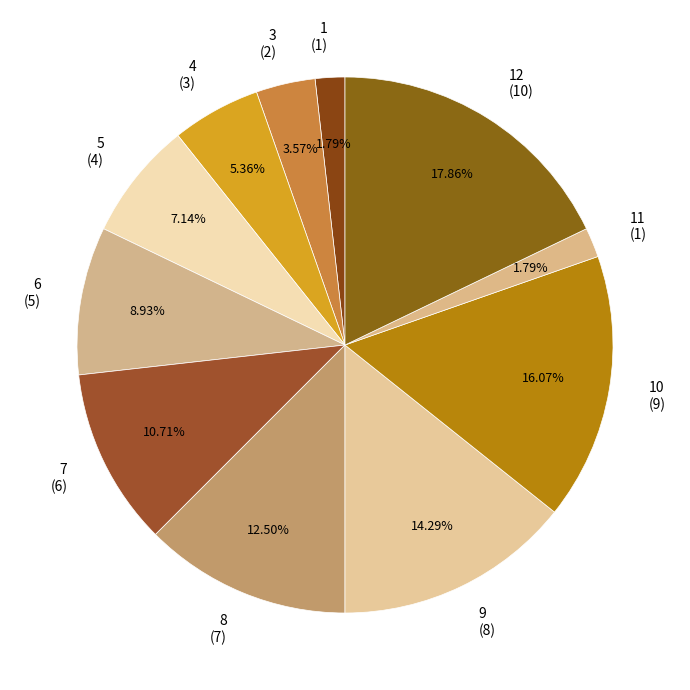

What is the largest slice in the pie chart?

12 (10)